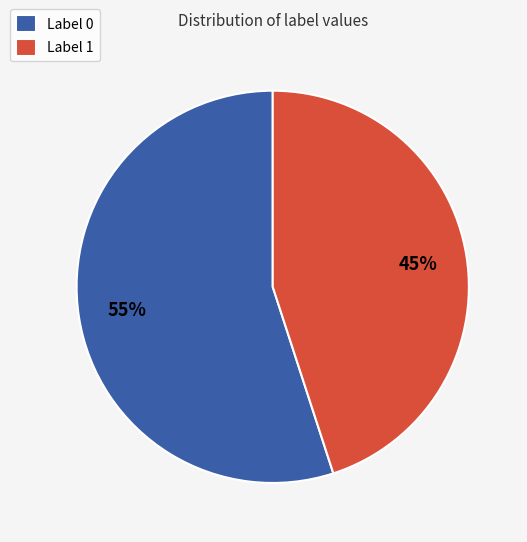

To the nearest percent, what portion does Label 1 represent?

45%